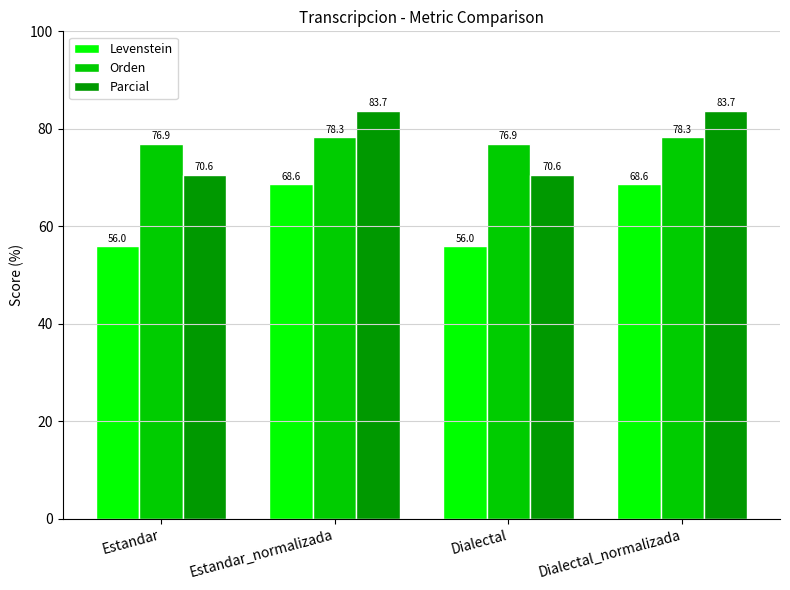

What is the label of the 4th bar from the right?

Estandar